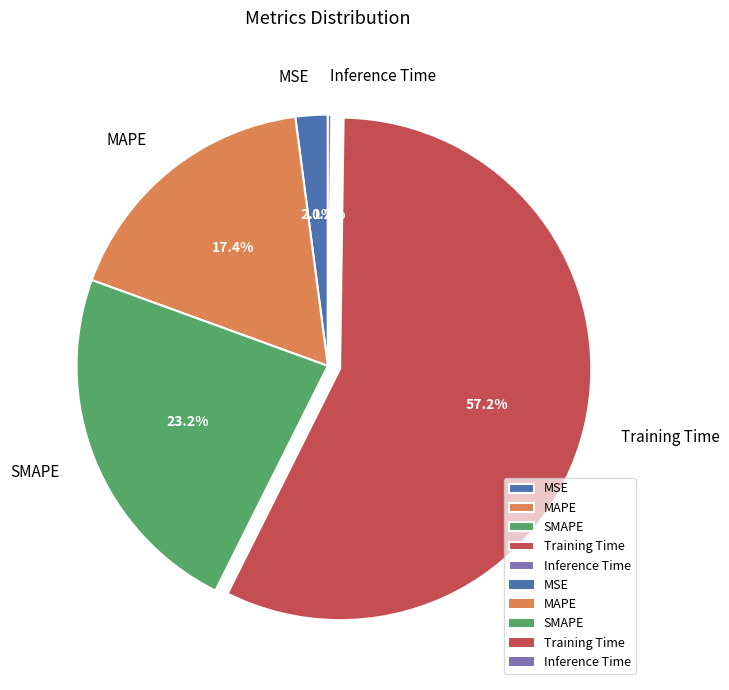

Is there any slice that represents more than half of the pie?

Yes